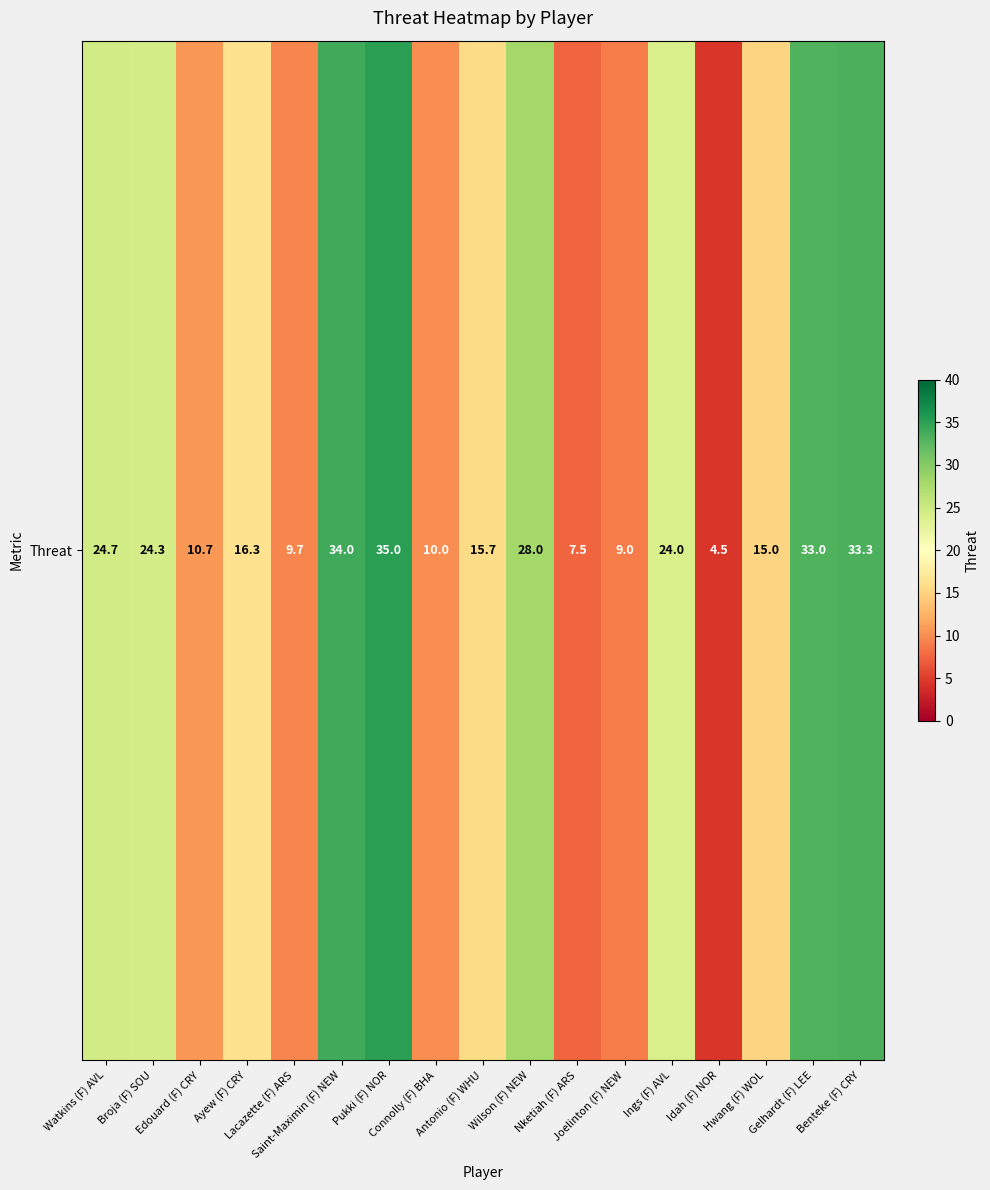

What is the maximum value shown in the chart?

35.0